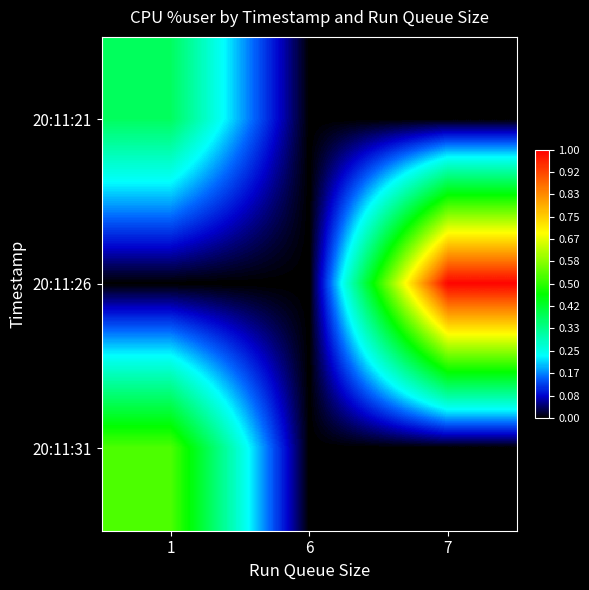

At how many categories does at least one series exceed 8?

2